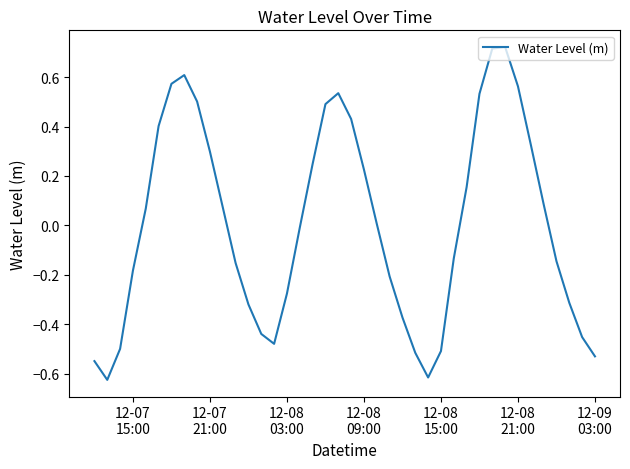

Count the number of values greater than 0.

20